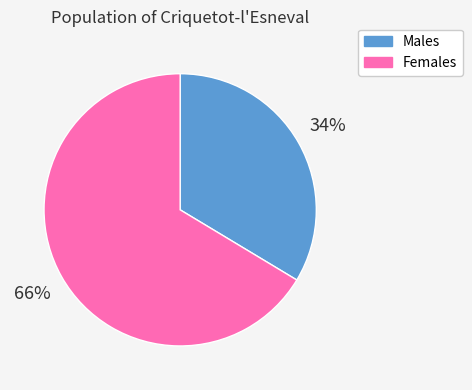

To the nearest percent, what is the average slice percentage?

50%